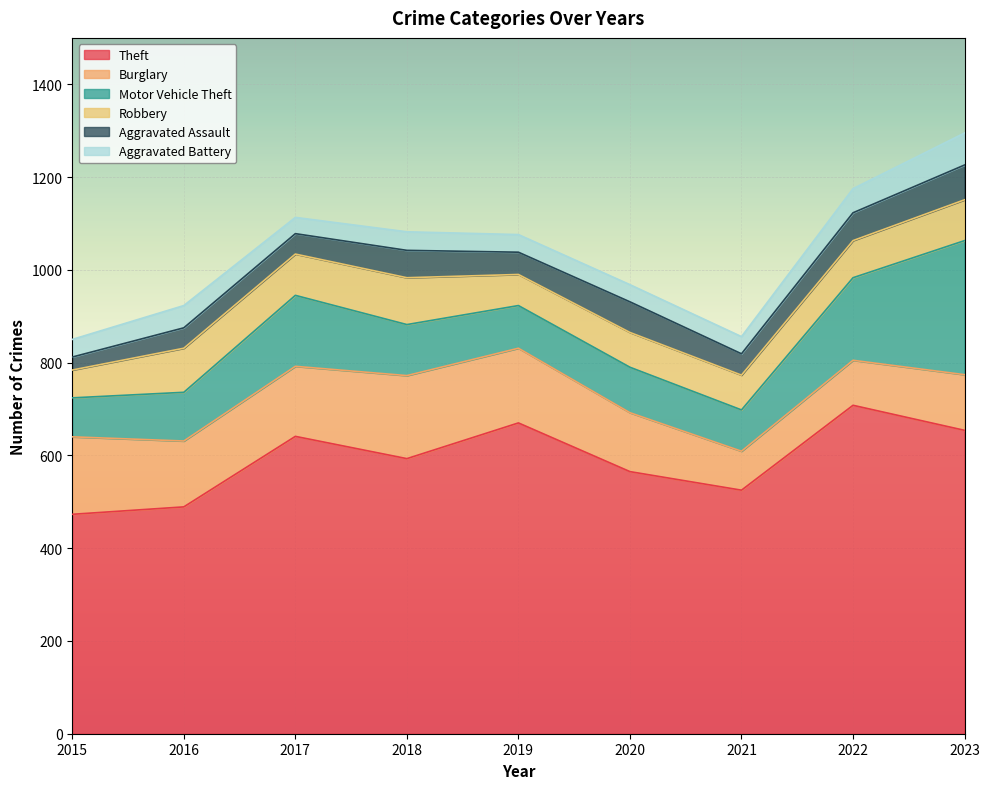

True or false: Burglary has more than 0 interior local peaks.

True